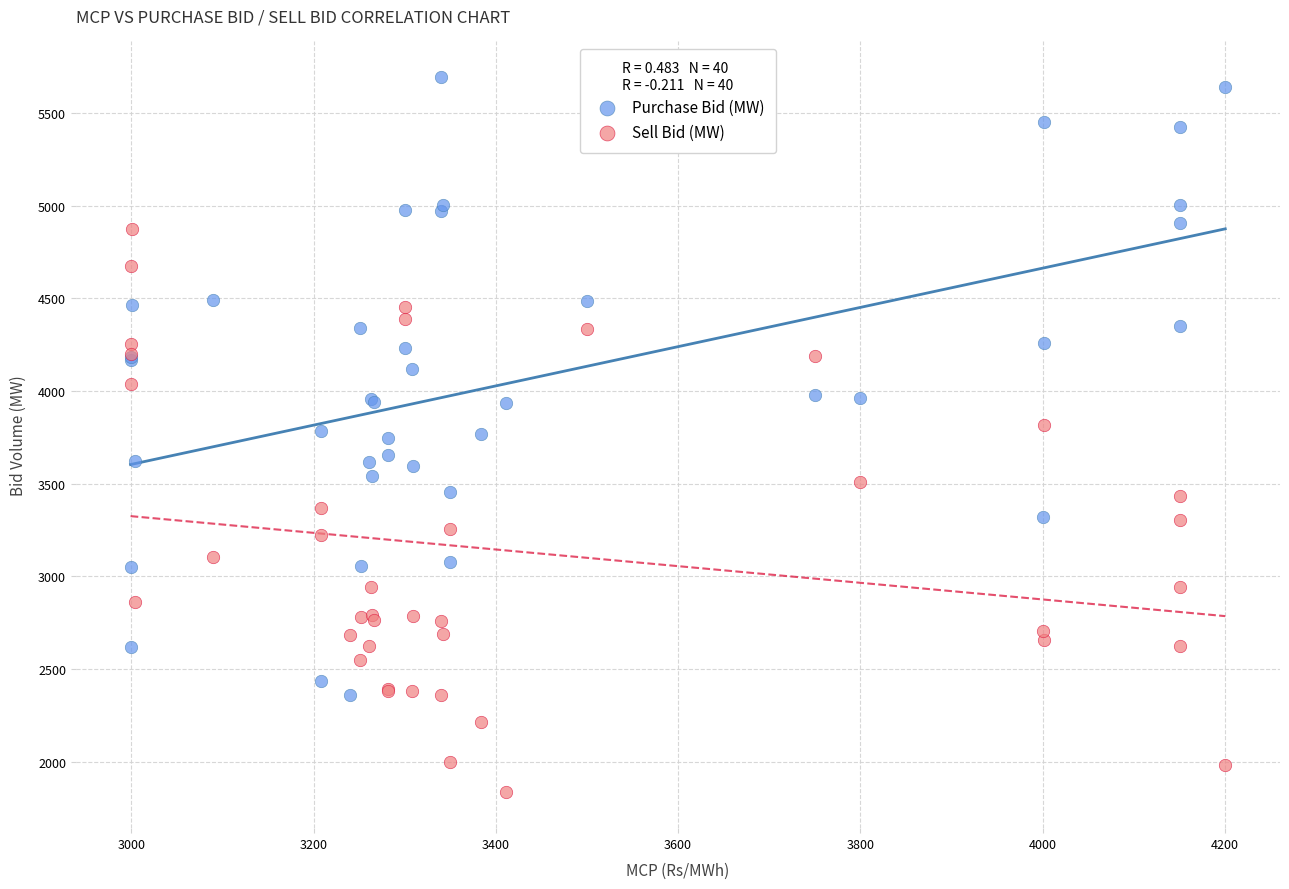

What are all the series names shown in the legend?

Purchase Bid (MW), Sell Bid (MW)